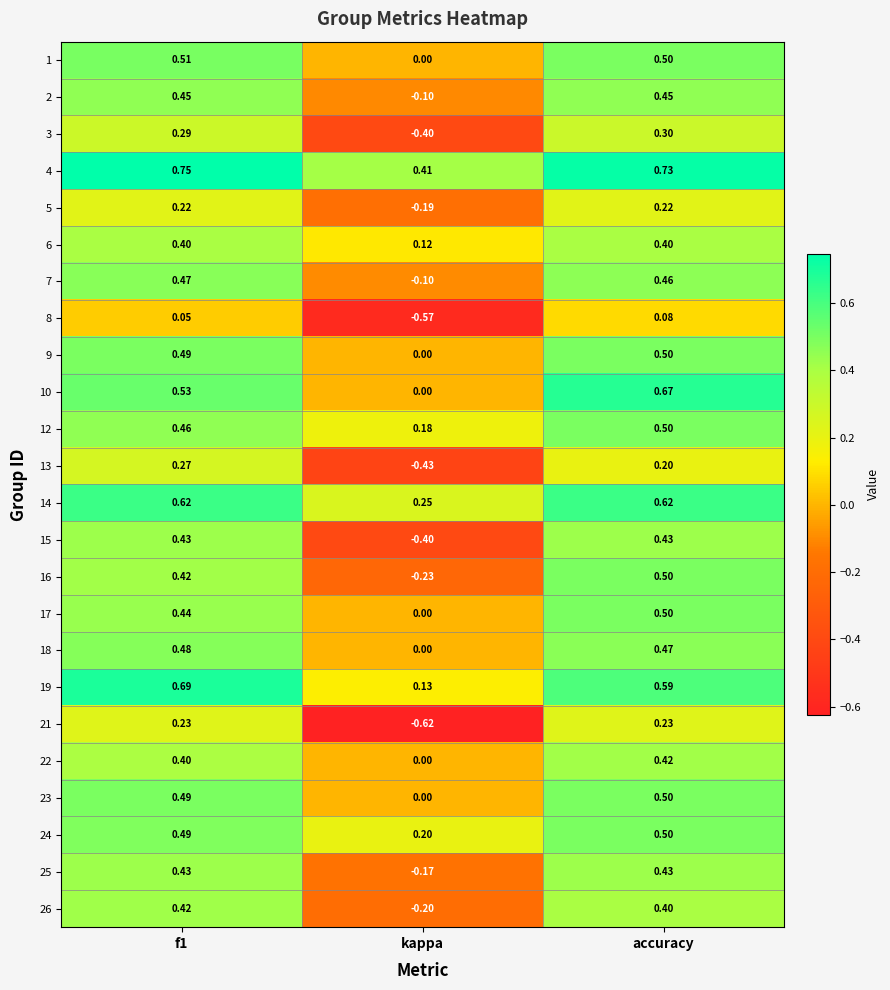

Where is 19 nearest to the value 0?

kappa